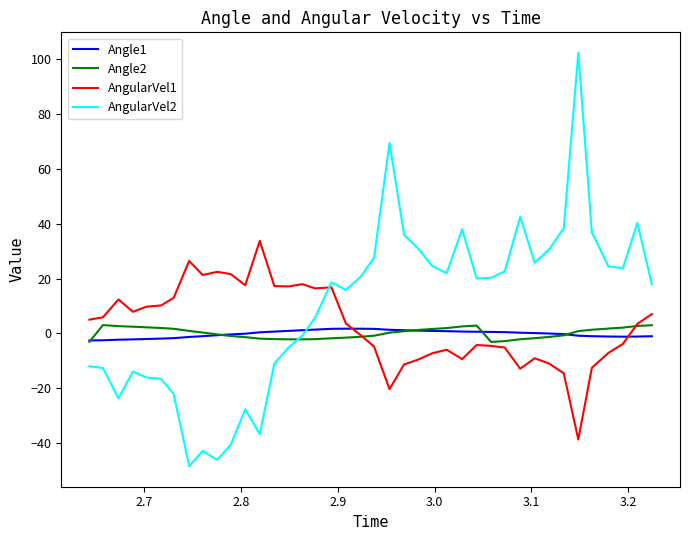

Which series ends up on top after the final intersection of Angle1 and AngularVel1?

AngularVel1